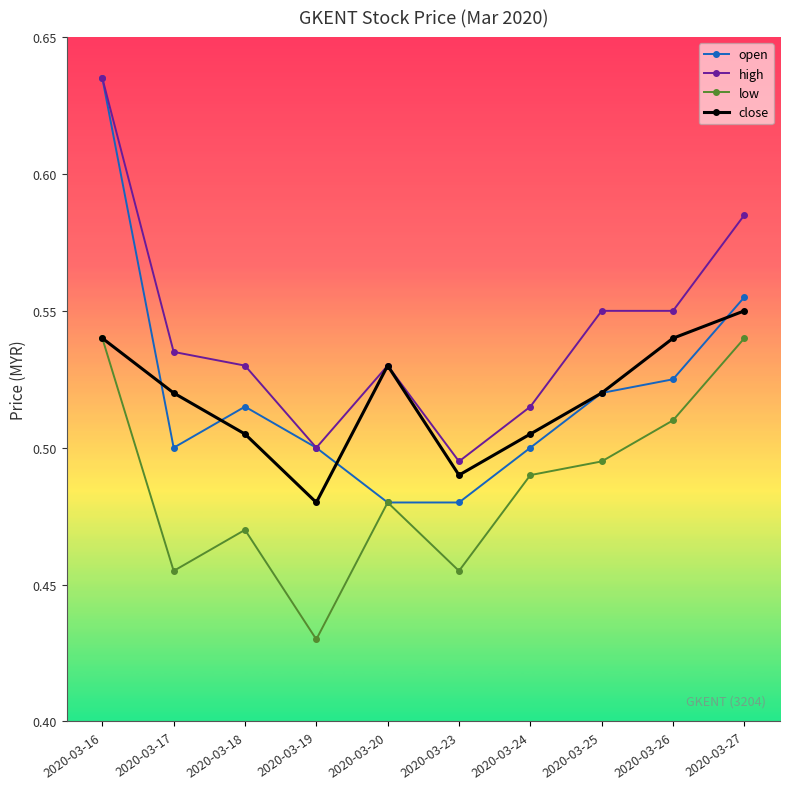

At which category does the chart reach its minimum across all series?

2020-03-19